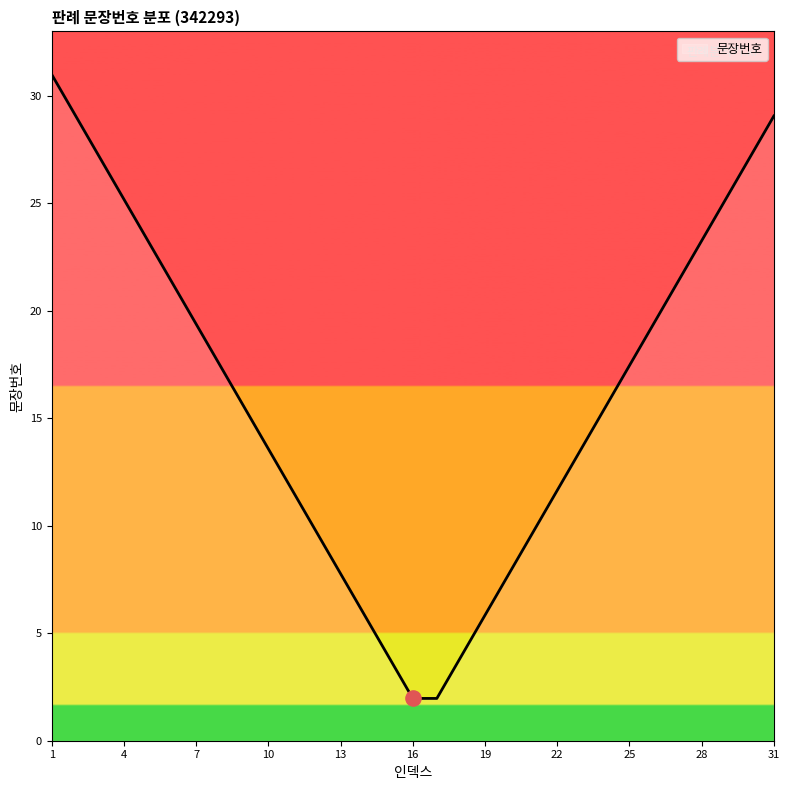

What is the maximum value shown in the chart?

31.0